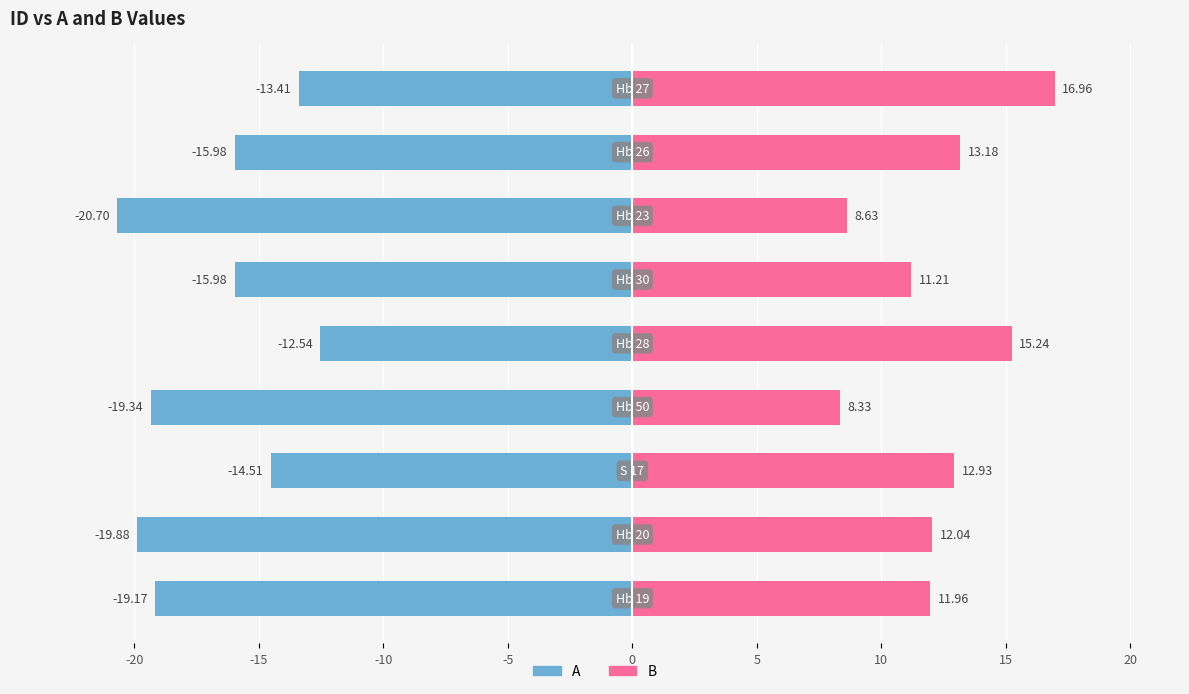

How many values in the B series exceed 12?

5